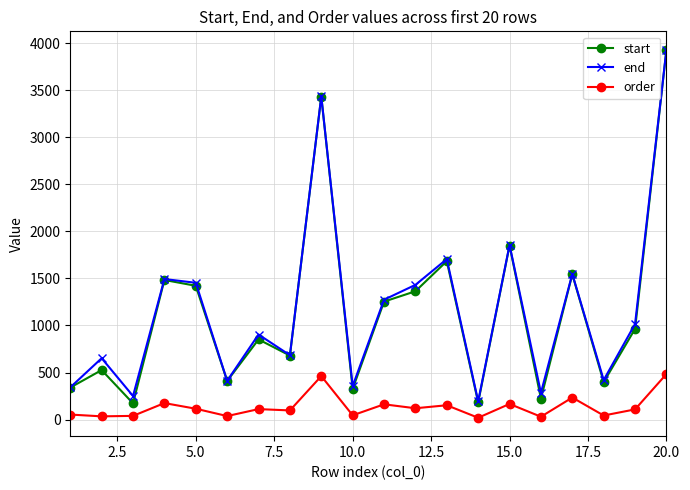

True or false: order and start intersect in this chart.

False